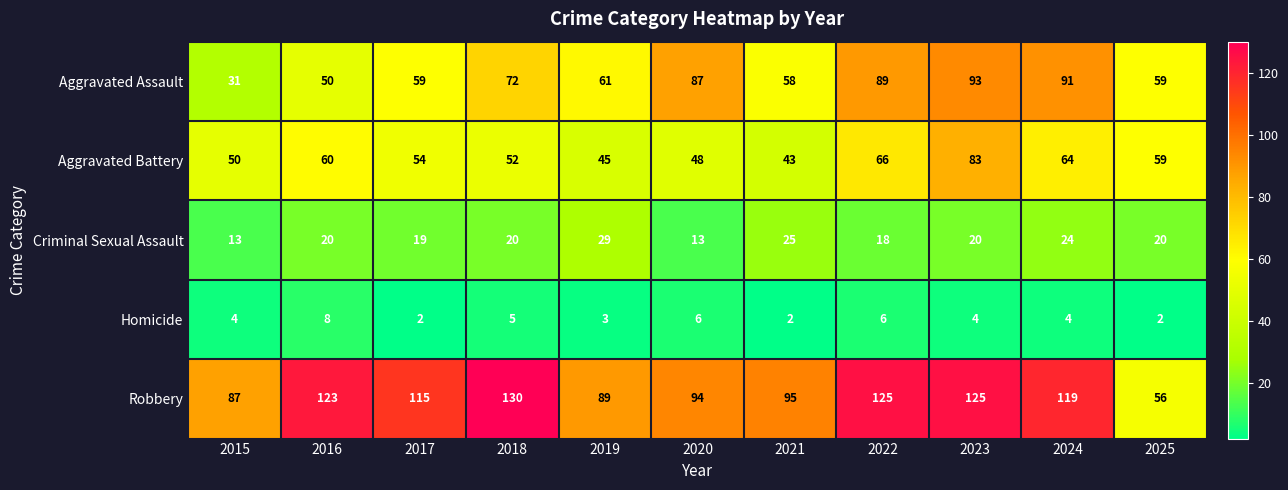

At which label does Aggravated Battery first exceed 54?

2016